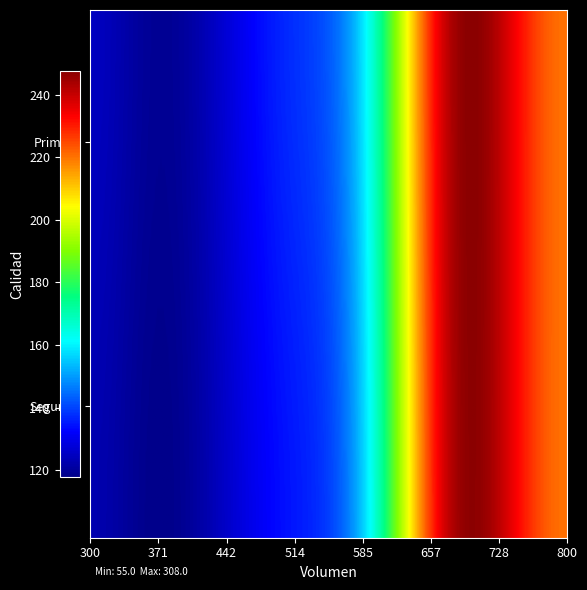

Which has a higher value, Segunda_500 or Primera_600?

Primera_600